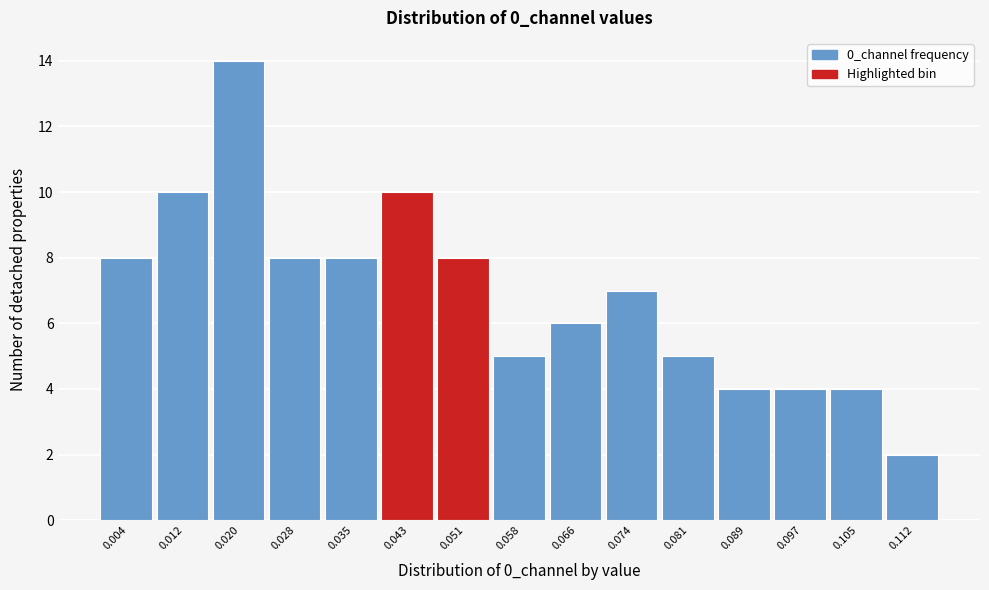

Reading left to right, extract all data points from this chart.

8	10	14	8	8	10	8	5	6	7	5	4	4	4	2